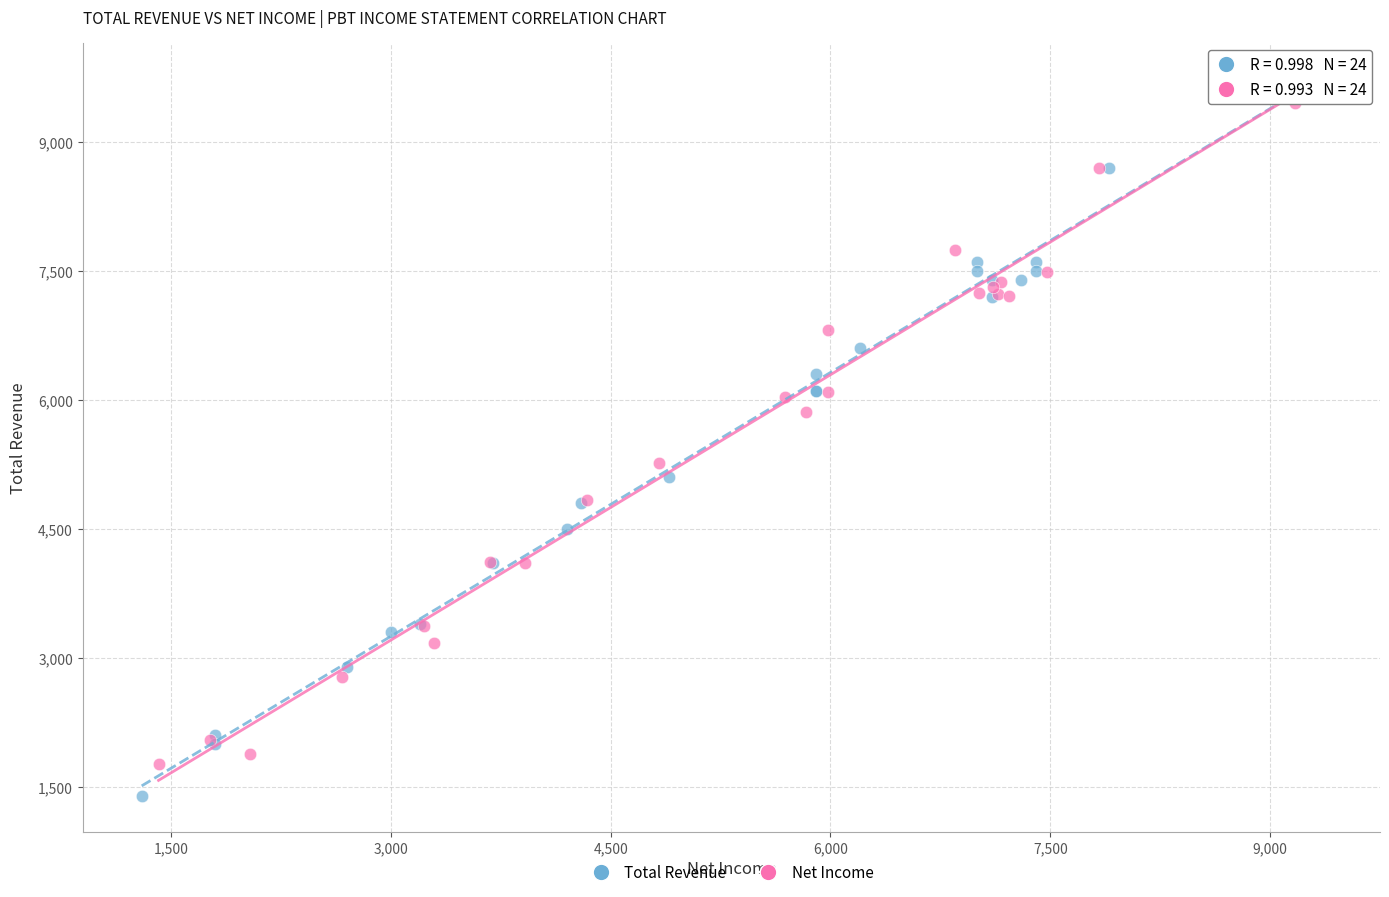

Which series has the largest Y range (max minus min)?

Total Revenue